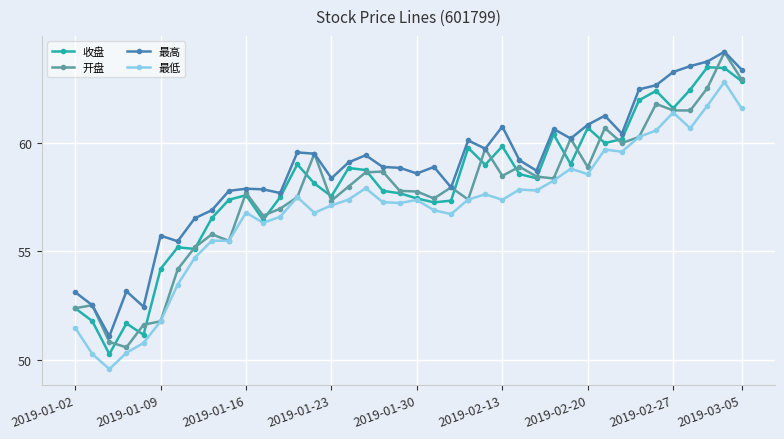

What is the lowest value of the 开盘 series?

50.6